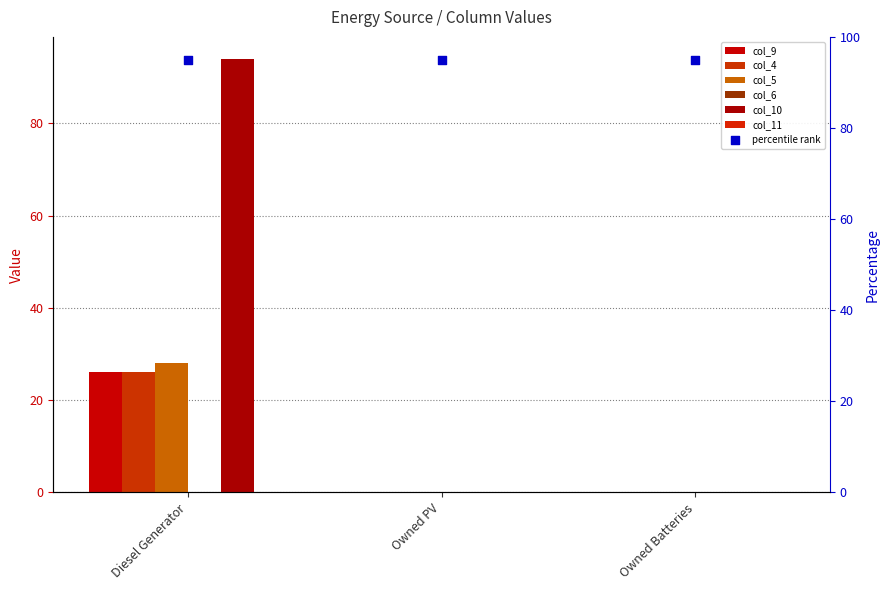

Which series contains the lowest Y value?

col_9